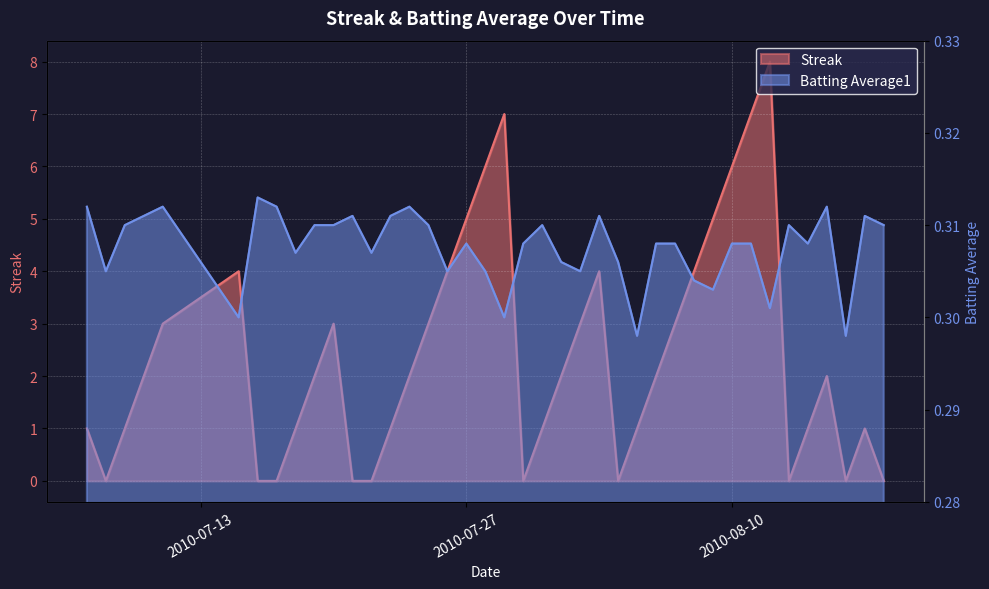

In Batting Average1, how many points are higher than both neighbors (excluding endpoints)?

10